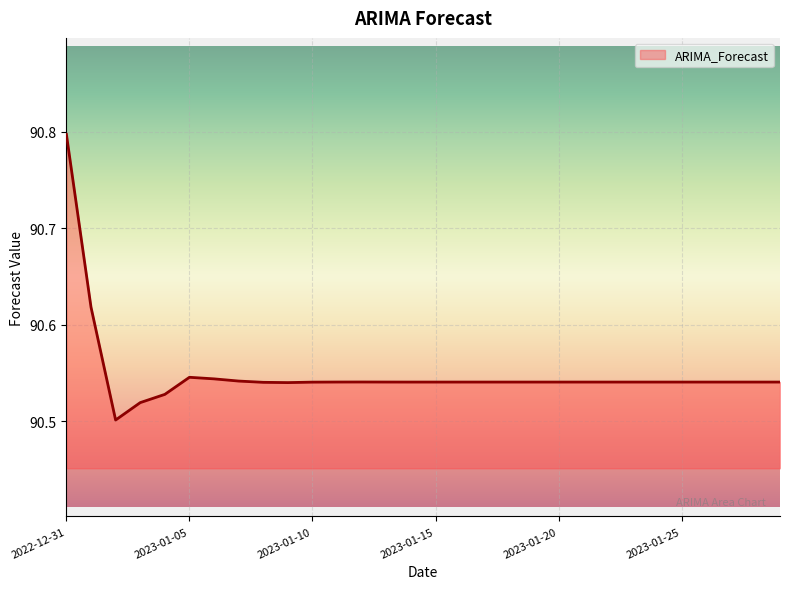

What is the difference between the maximum and minimum values?

0.3